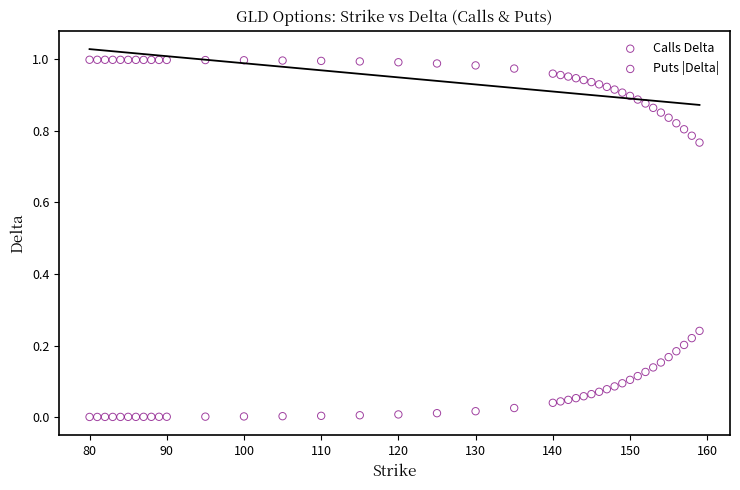

Which series reaches the minimum Y coordinate?

Puts |Delta|